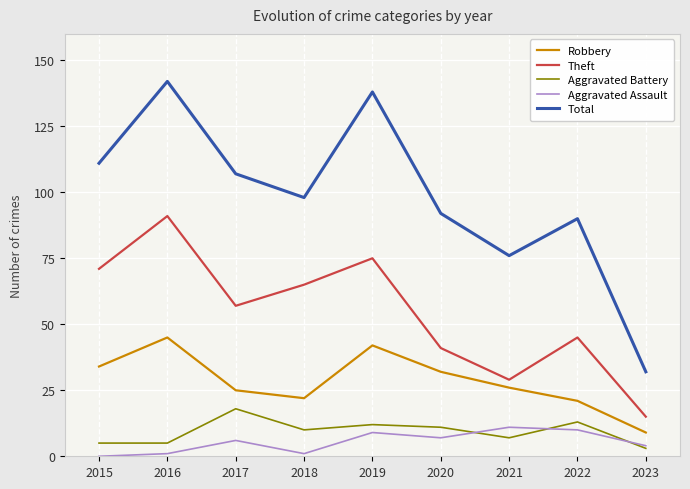

Count the number of categories in the chart.

9